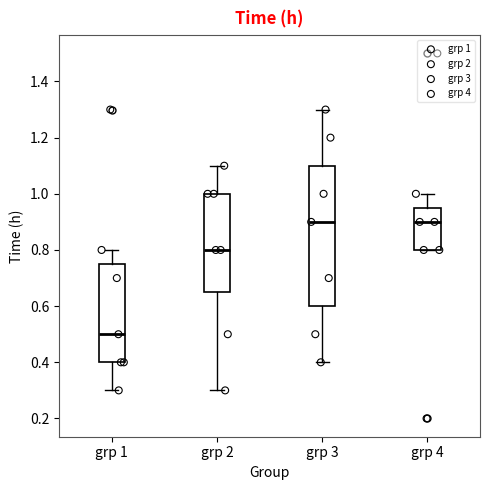

Reading left to right, transcribe this box plot: for each box, give where its median line is, the range the box spans, and where its two whiskers end, as read against the y-axis. The values are not printed on the chart, so give them approximately, as read against the axis.

grp 1: median 0.50, box 0.40 to 0.76, whiskers 0.30 to 0.80
grp 2: median 0.80, box 0.66 to 1.00, whiskers 0.30 to 1.10
grp 3: median 0.90, box 0.60 to 1.10, whiskers 0.40 to 1.30
grp 4: median 0.90, box 0.80 to 0.96, whiskers 0.80 to 1.00